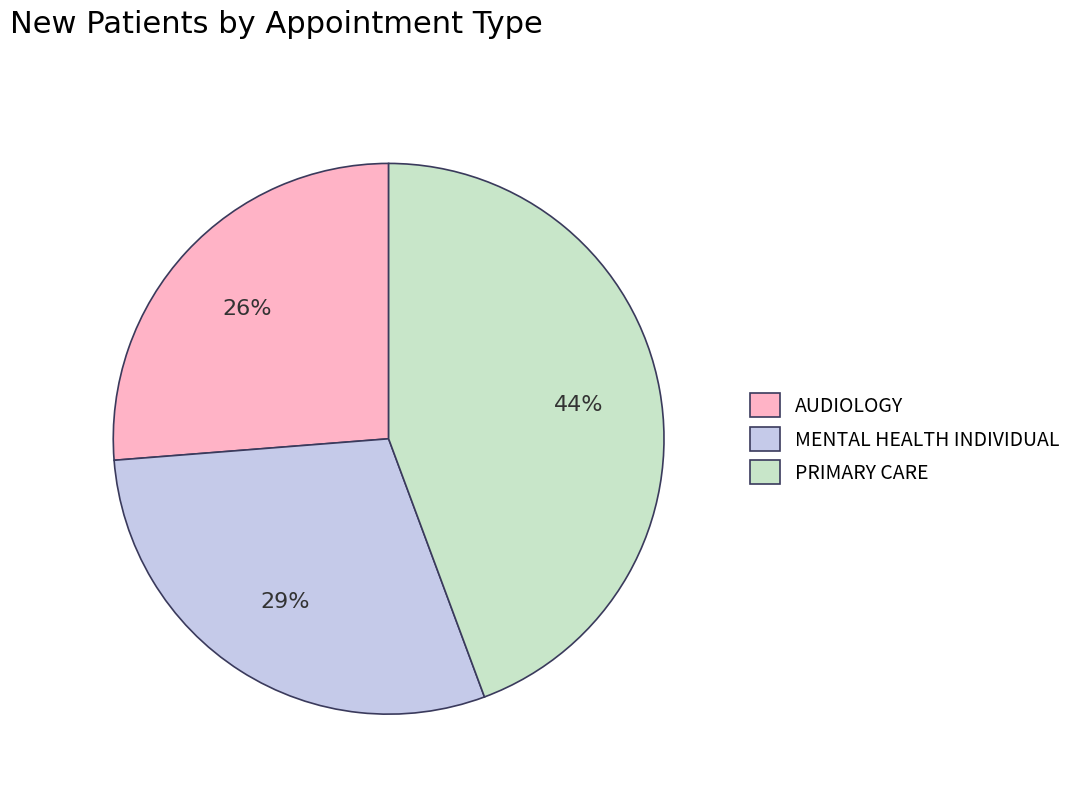

Rank the categories by value from highest to lowest.

PRIMARY CARE, MENTAL HEALTH INDIVIDUAL, AUDIOLOGY